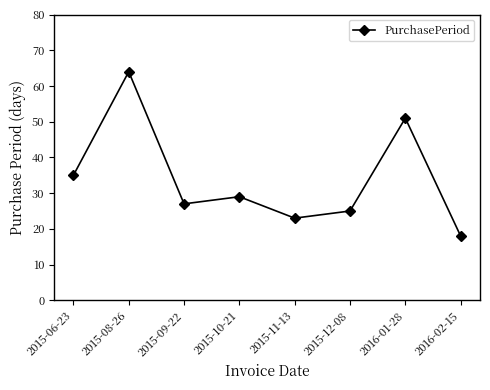

At which category does the chart reach its minimum across all series?

2016-02-15